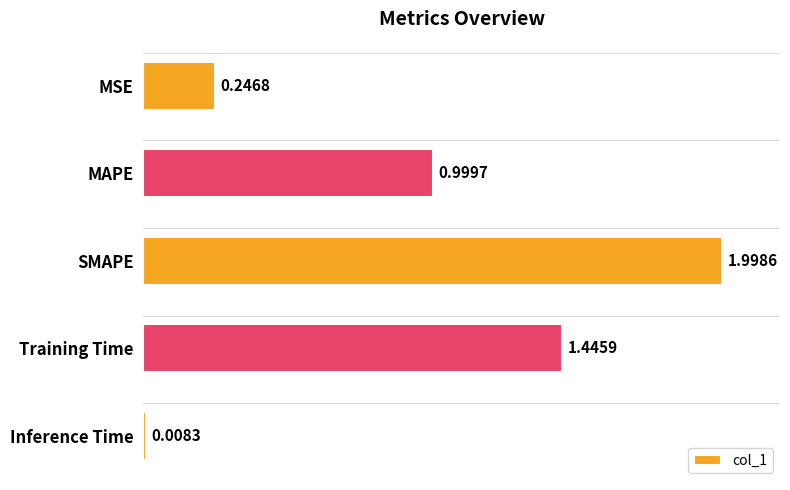

What is the sum of the values at SMAPE and Training Time?

3.4